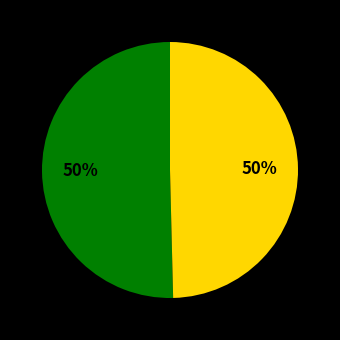

To the nearest percent, what is the average slice percentage?

50%